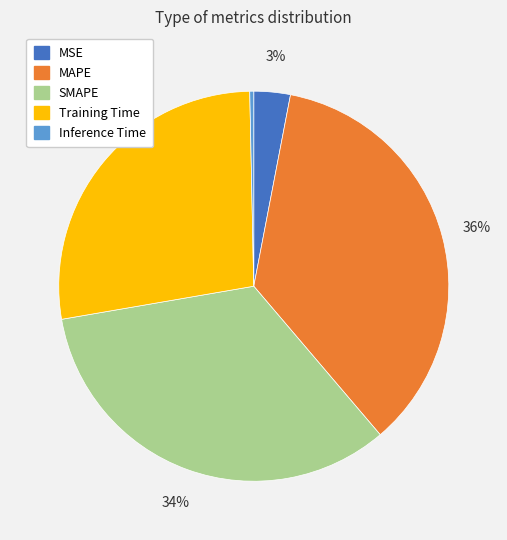

Do SMAPE and MAPE together represent more than half of the pie?

Yes